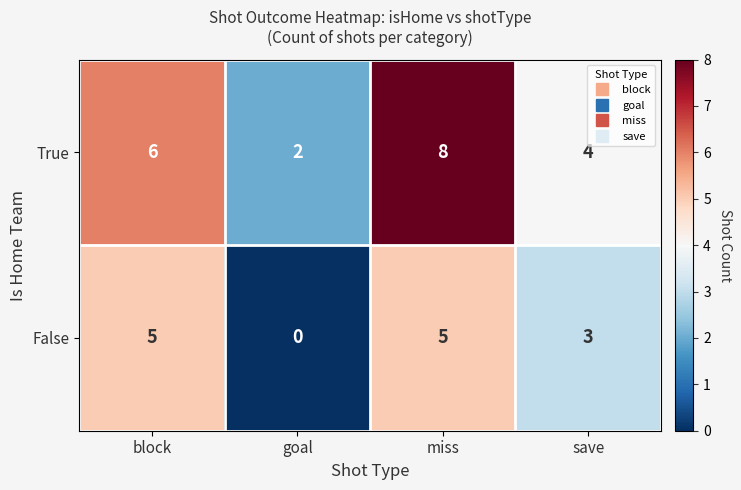

At which category is the sum across all series the highest?

miss